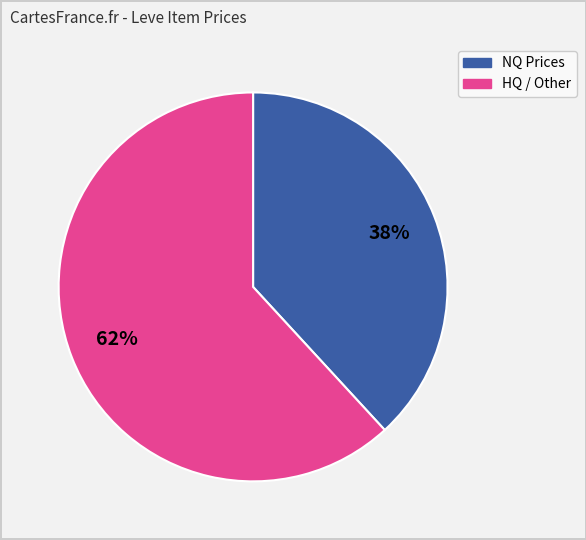

To the nearest percent, what is the average slice percentage?

50%